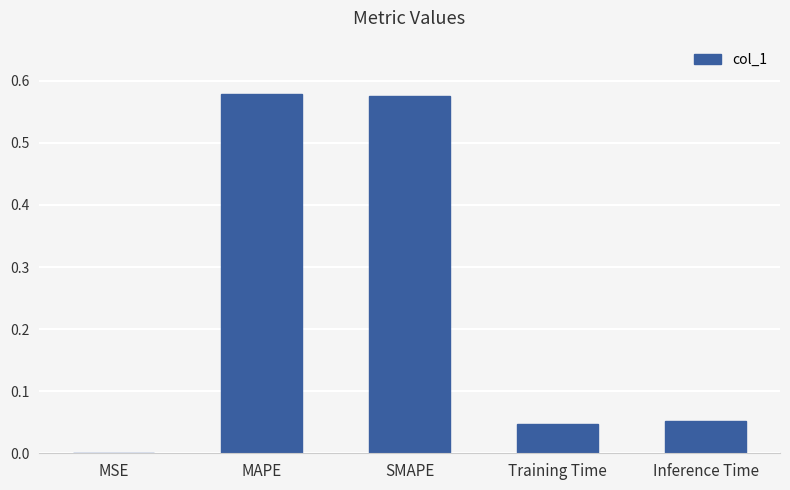

What is the sum of all values?

1.3